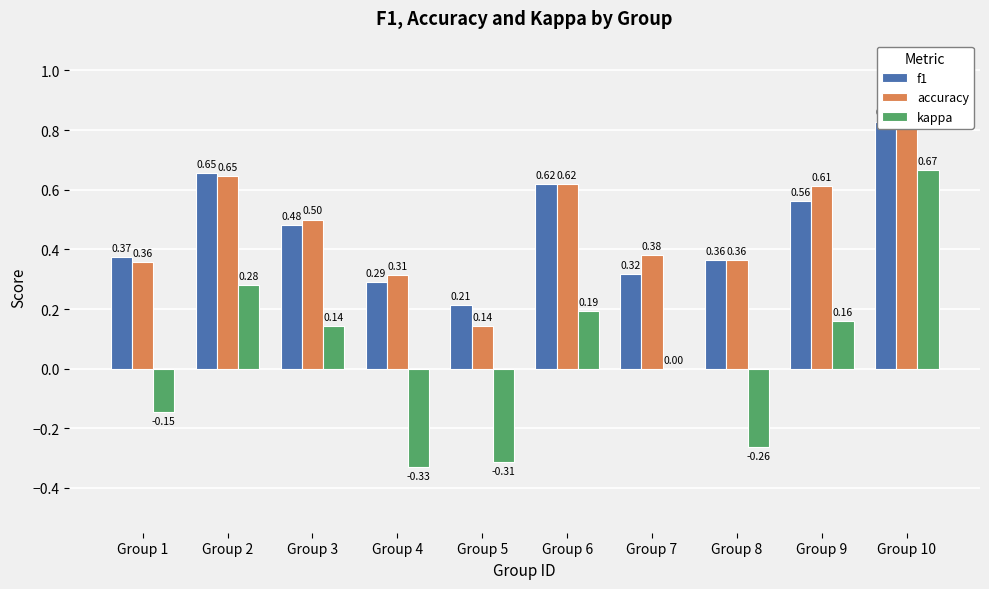

What is the difference between the accuracy values at Group 1 and Group 9?

0.3